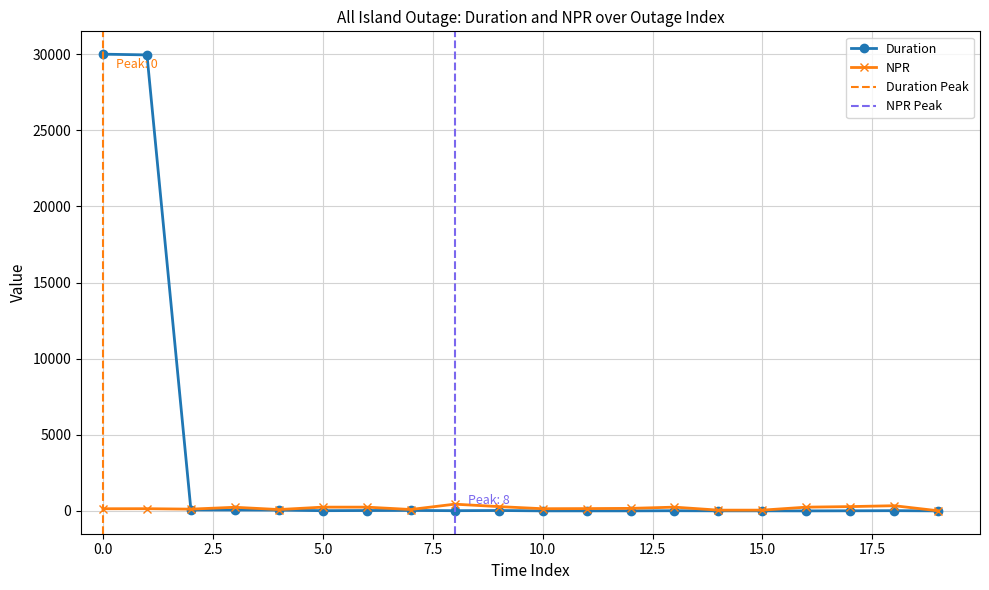

How many lines are shown in the chart?

2